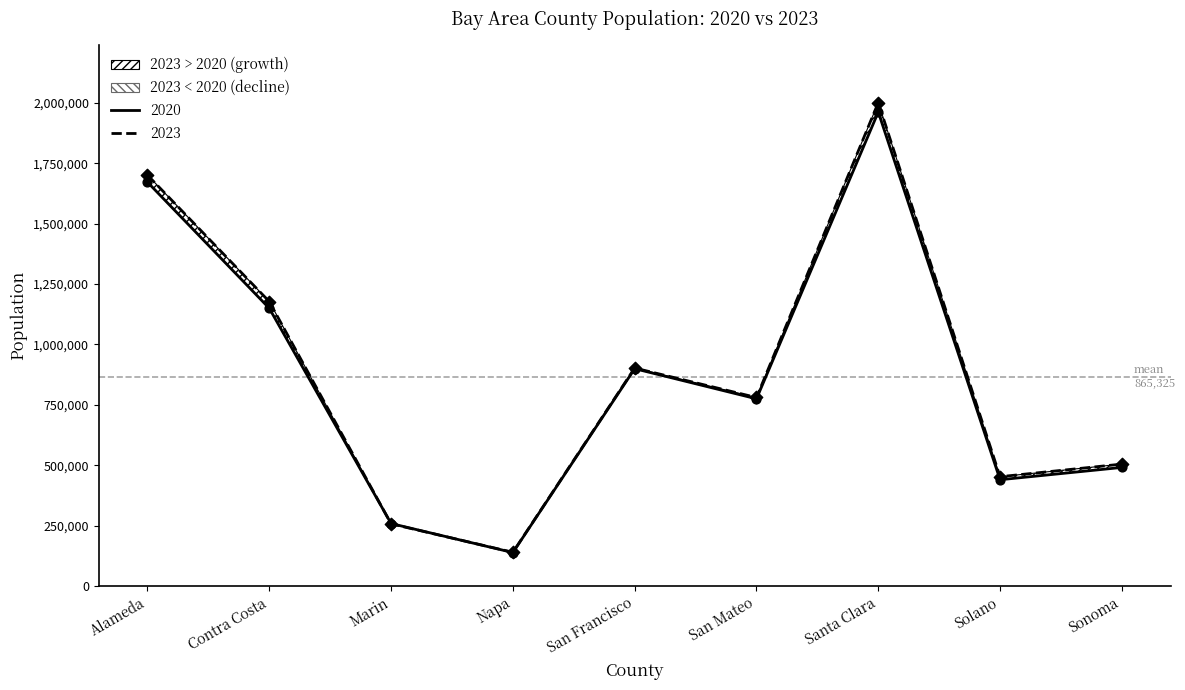

Which series has the largest total across all categories?

2023